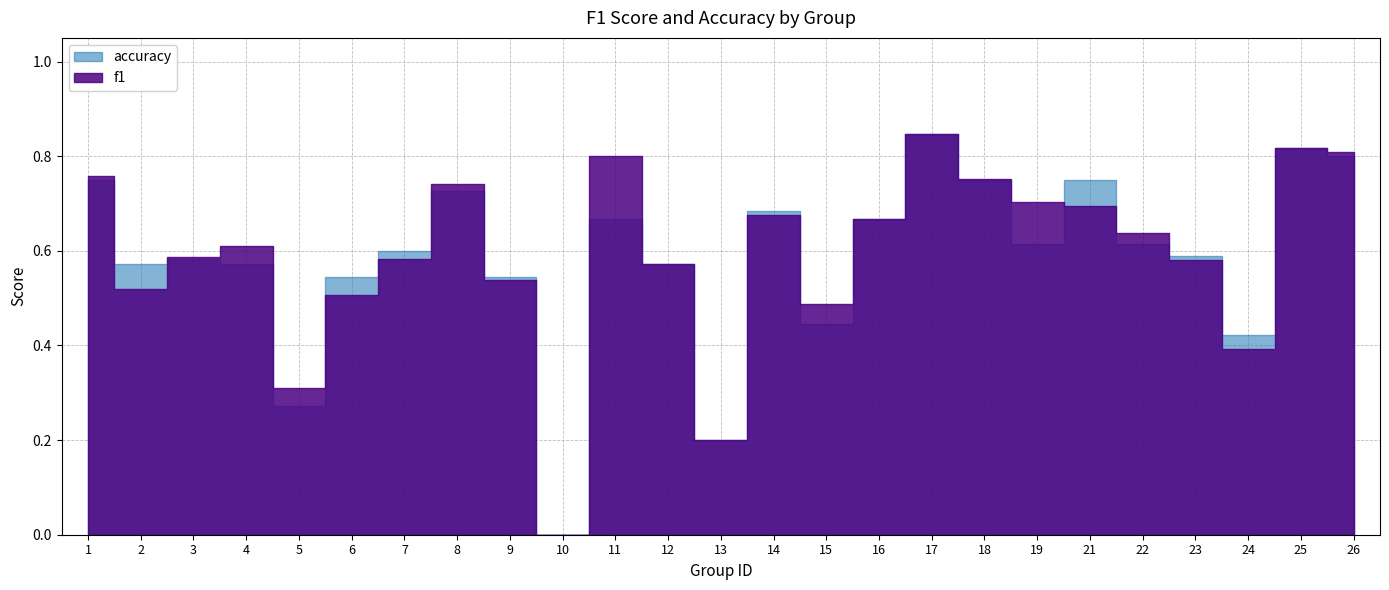

Reading left to right, what are all the values shown in this chart?

f1: 1=0.8	2=0.5	3=0.6	4=0.6	5=0.3	6=0.5	7=0.6	8=0.7	9=0.5	10=0.0	11=0.8	12=0.6	13=0.2	14=0.7	15=0.5	16=0.7	17=0.8	18=0.8	19=0.7	21=0.7	22=0.6	23=0.6	24=0.4	25=0.8	26=0.8
accuracy: 1=0.8	2=0.6	3=0.6	4=0.6	5=0.3	6=0.5	7=0.6	8=0.7	9=0.5	10=0.0	11=0.7	12=0.6	13=0.2	14=0.7	15=0.4	16=0.7	17=0.8	18=0.8	19=0.6	21=0.8	22=0.6	23=0.6	24=0.4	25=0.8	26=0.8